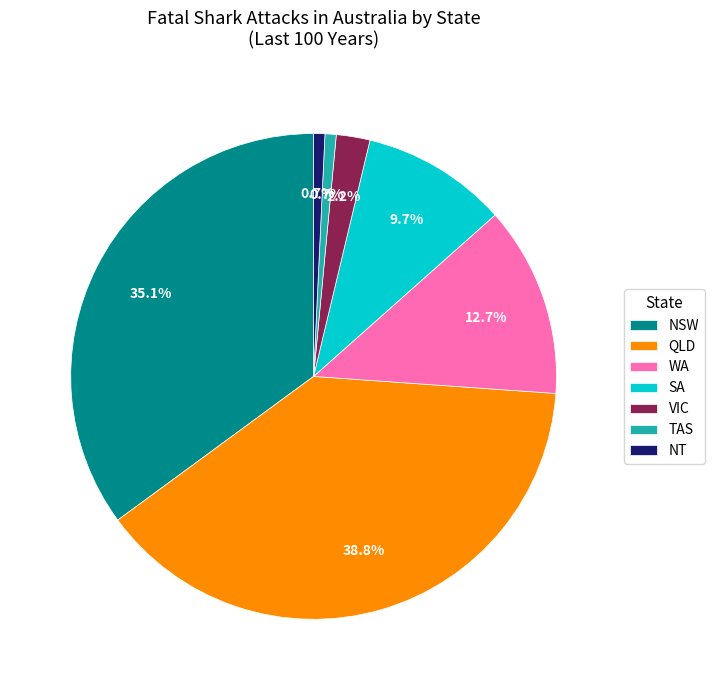

To the nearest percent, what is the combined percentage of SA and NSW?

45%